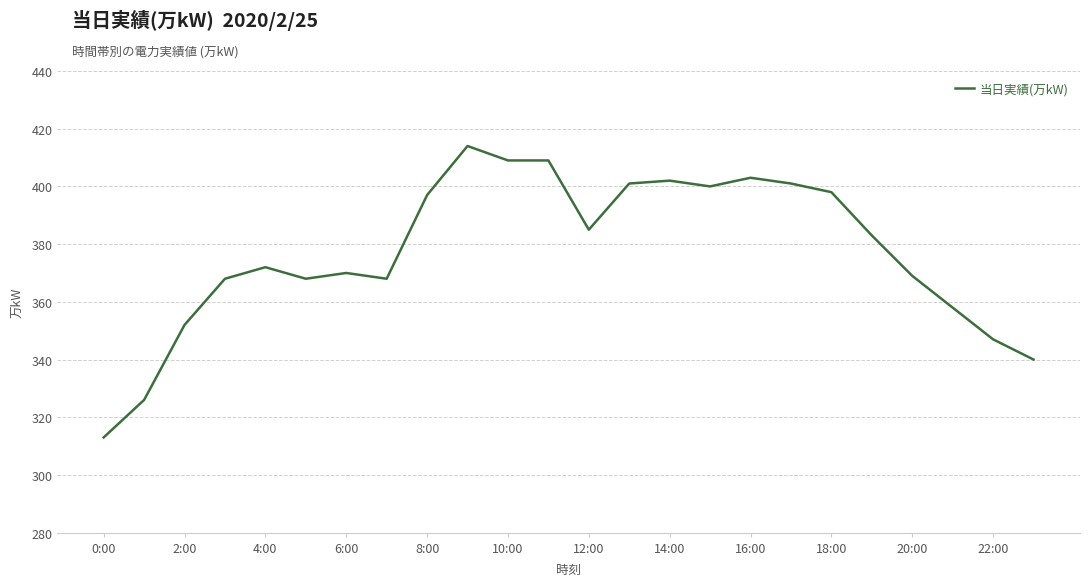

What is the difference between the maximum and minimum values?

101